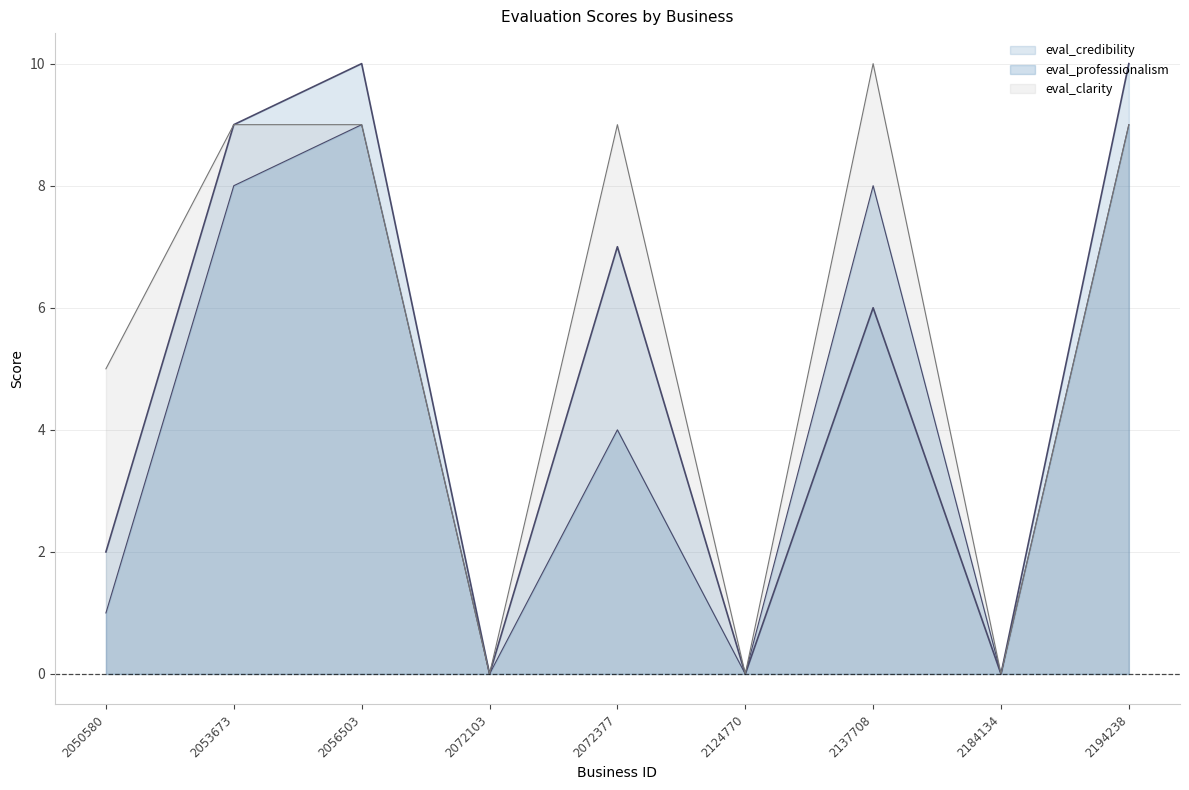

At how many categories does at least one series exceed 3?

6